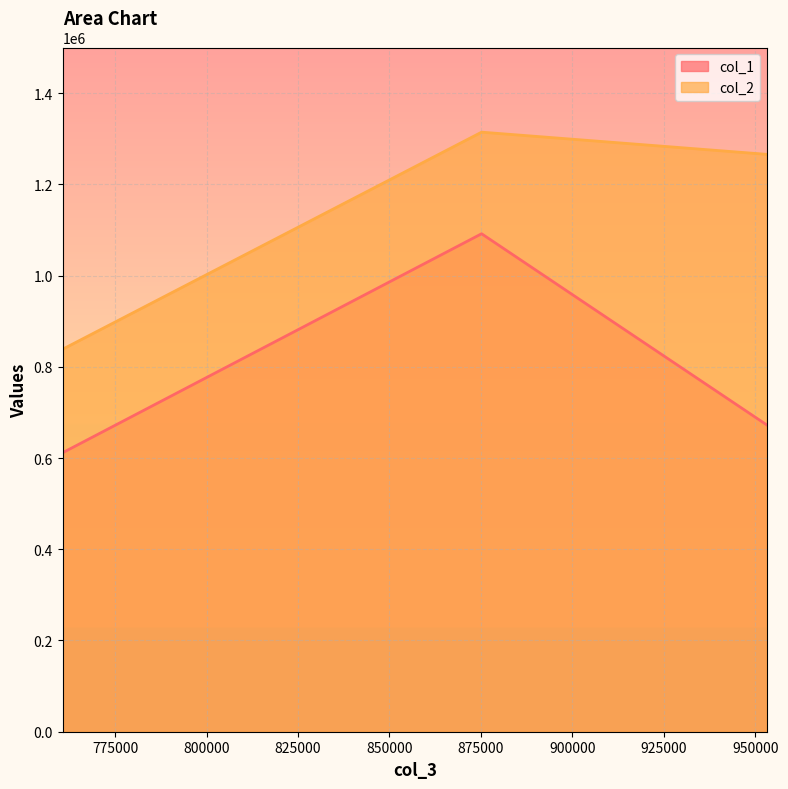

At which category is the sum across all series the highest?

875178.3032069068